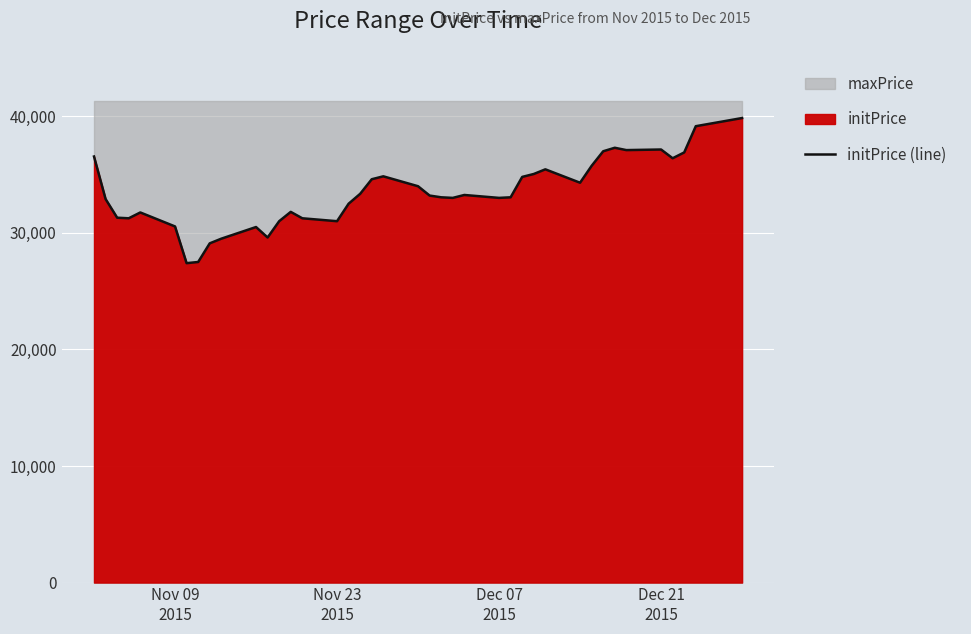

What is the lowest value of the initPrice (line) series?

27400